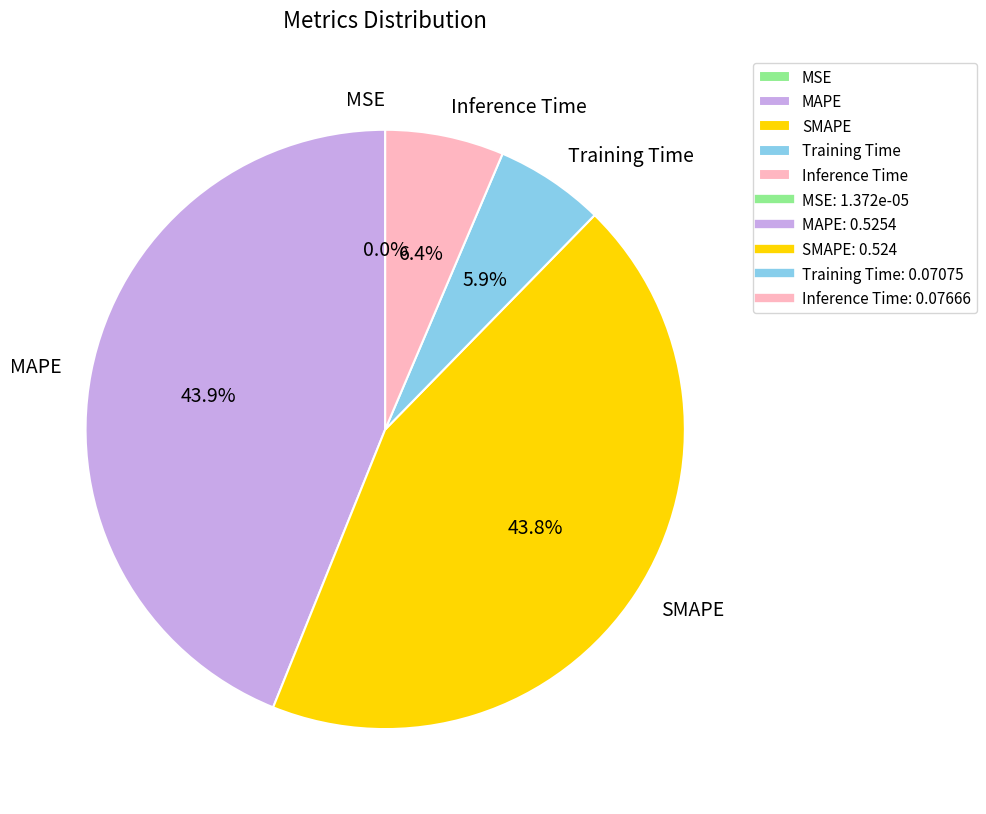

To the nearest percent, what is the average slice percentage?

20%